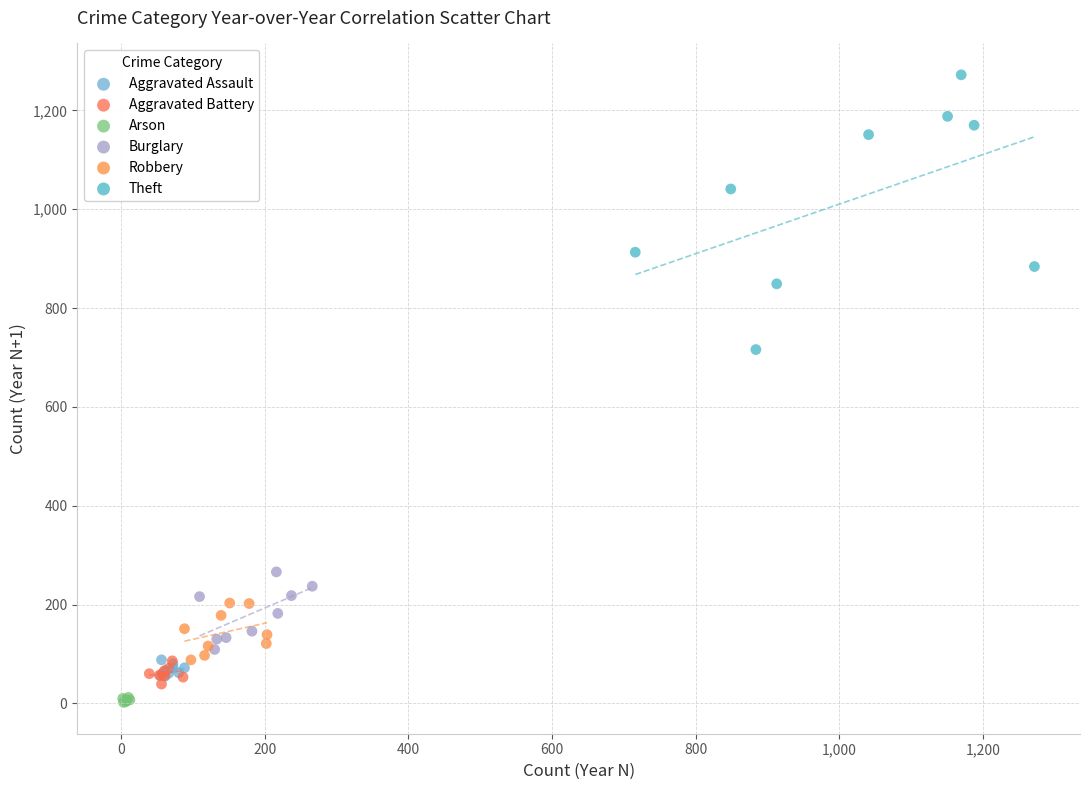

Which series contains the lowest Y value?

Arson